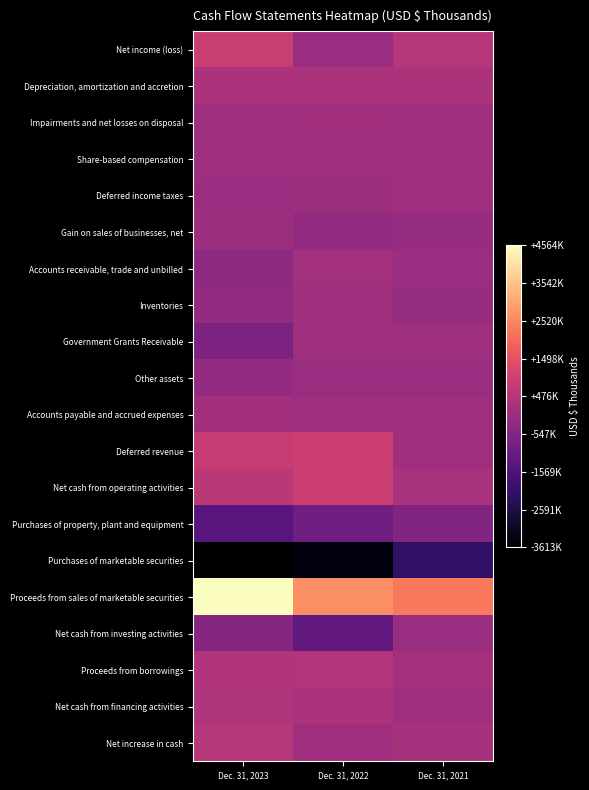

What is the smallest value displayed?

-3612801